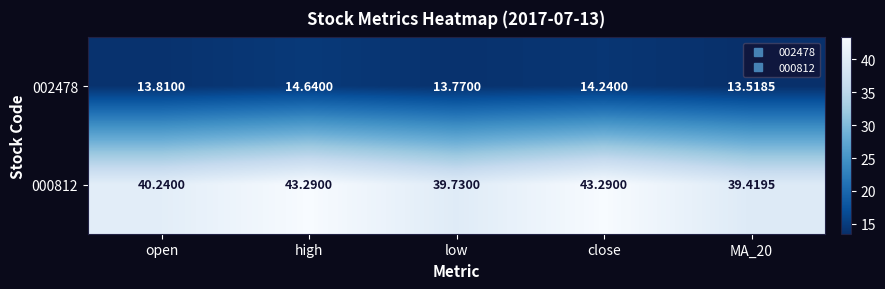

At which label is 000812 closest to 41?

open